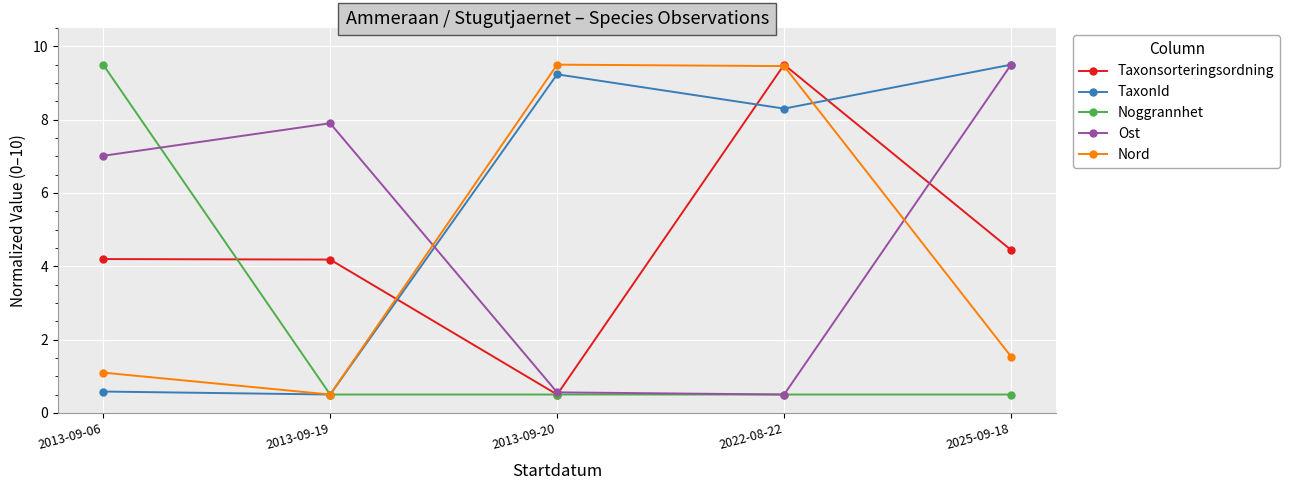

Reading left to right, list all the values displayed in this chart.

Taxonsorteringsordning: 2013-09-06=4.2	2013-09-19=4.2	2013-09-20=0.5	2022-08-22=9.5	2025-09-18=4.4
TaxonId: 2013-09-06=0.6	2013-09-19=0.5	2013-09-20=9.2	2022-08-22=8.3	2025-09-18=9.5
Noggrannhet: 2013-09-06=9.5	2013-09-19=0.5	2013-09-20=0.5	2022-08-22=0.5	2025-09-18=0.5
Ost: 2013-09-06=7.0	2013-09-19=7.9	2013-09-20=0.6	2022-08-22=0.5	2025-09-18=9.5
Nord: 2013-09-06=1.1	2013-09-19=0.5	2013-09-20=9.5	2022-08-22=9.5	2025-09-18=1.5